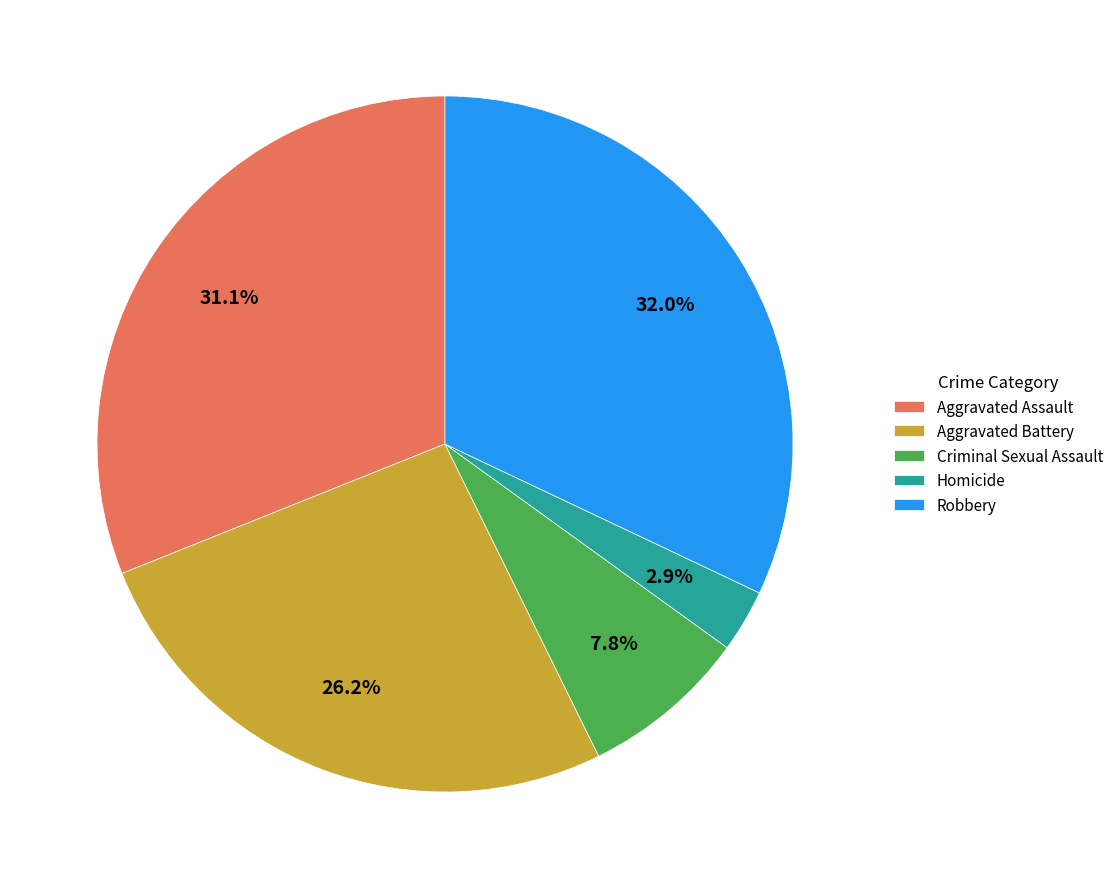

The Criminal Sexual Assault slice represents 1% of the pie. True or false?

False